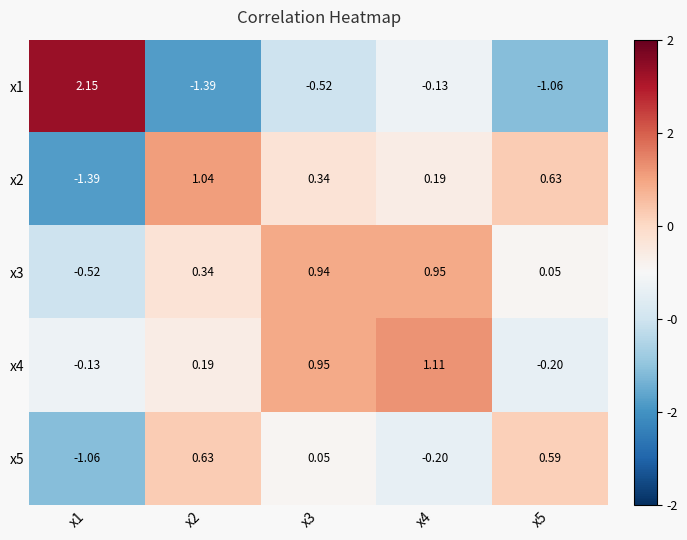

At how many categories does at least one series exceed 1?

3